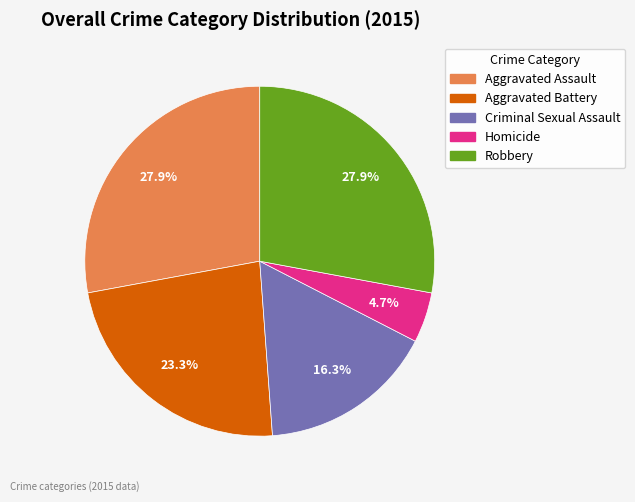

What percentage is the Aggravated Assault slice, to the nearest percent?

28%